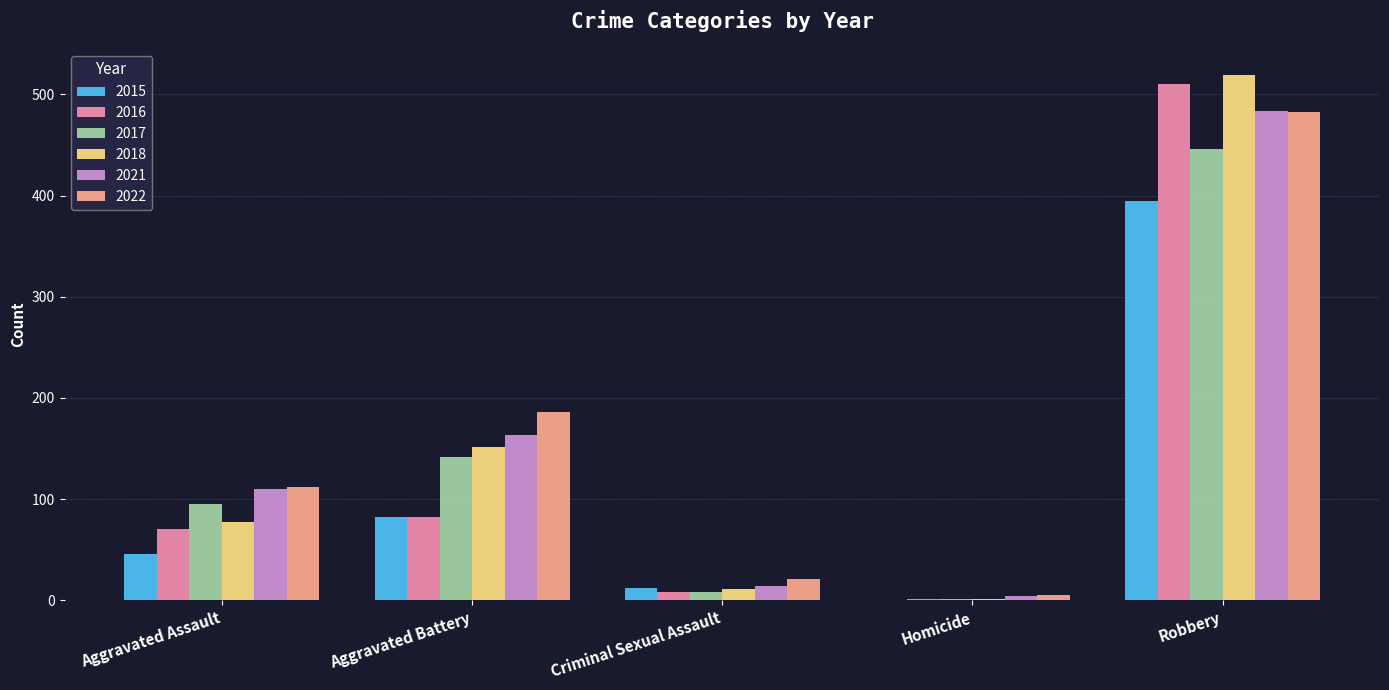

Reading left to right, extract all data points from this chart.

2015: Aggravated Assault=46	Aggravated Battery=82	Criminal Sexual Assault=12	Homicide=0	Robbery=395
2016: Aggravated Assault=71	Aggravated Battery=82	Criminal Sexual Assault=8	Homicide=1	Robbery=510
2017: Aggravated Assault=95	Aggravated Battery=142	Criminal Sexual Assault=8	Homicide=1	Robbery=446
2018: Aggravated Assault=77	Aggravated Battery=152	Criminal Sexual Assault=11	Homicide=1	Robbery=519
2021: Aggravated Assault=110	Aggravated Battery=163	Criminal Sexual Assault=14	Homicide=4	Robbery=484
2022: Aggravated Assault=112	Aggravated Battery=186	Criminal Sexual Assault=21	Homicide=5	Robbery=483